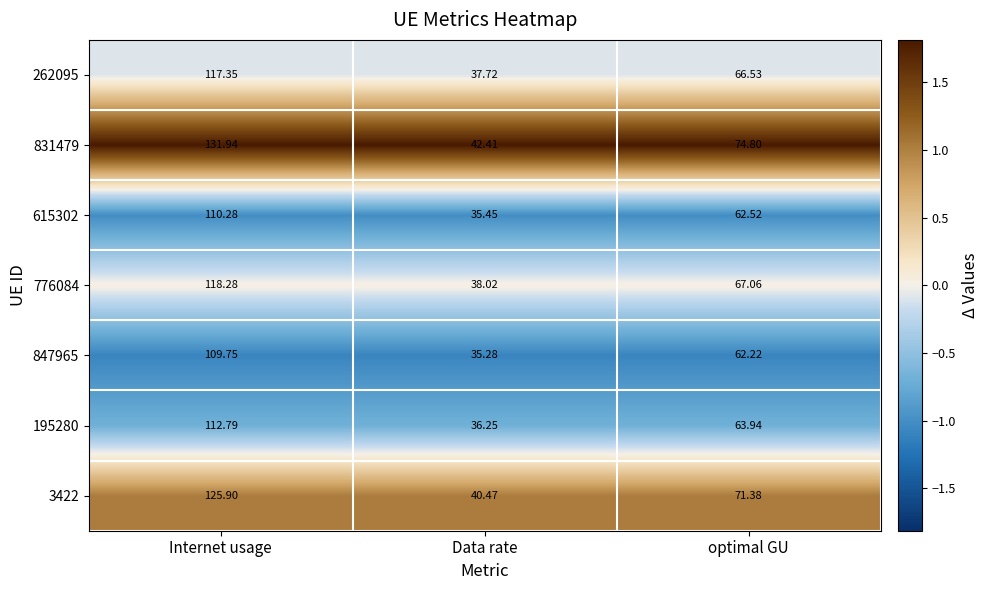

What is the difference between the highest and lowest values at optimal GU?

12.6